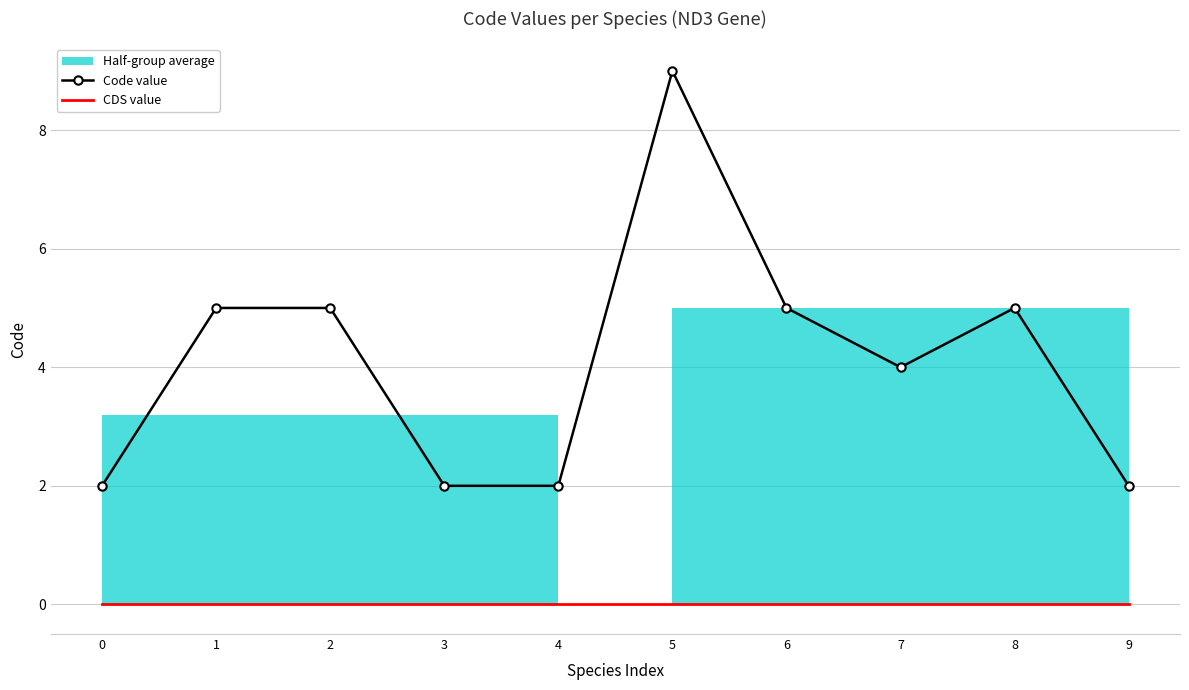

What is the highest value of the Code value series?

9